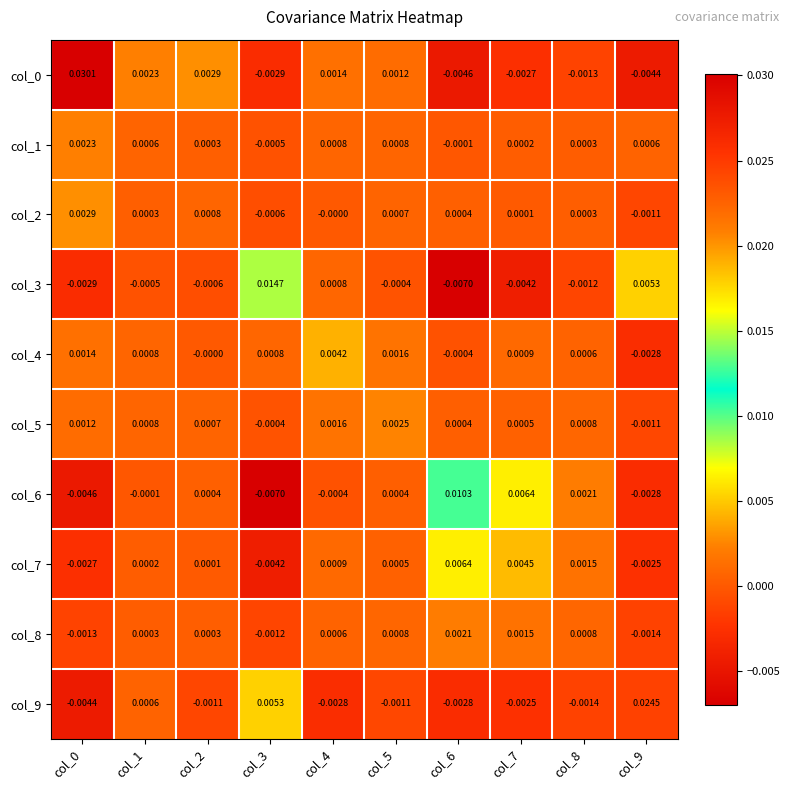

Is the value of col_9 at col_0 greater than the value of col_3 at col_5?

No